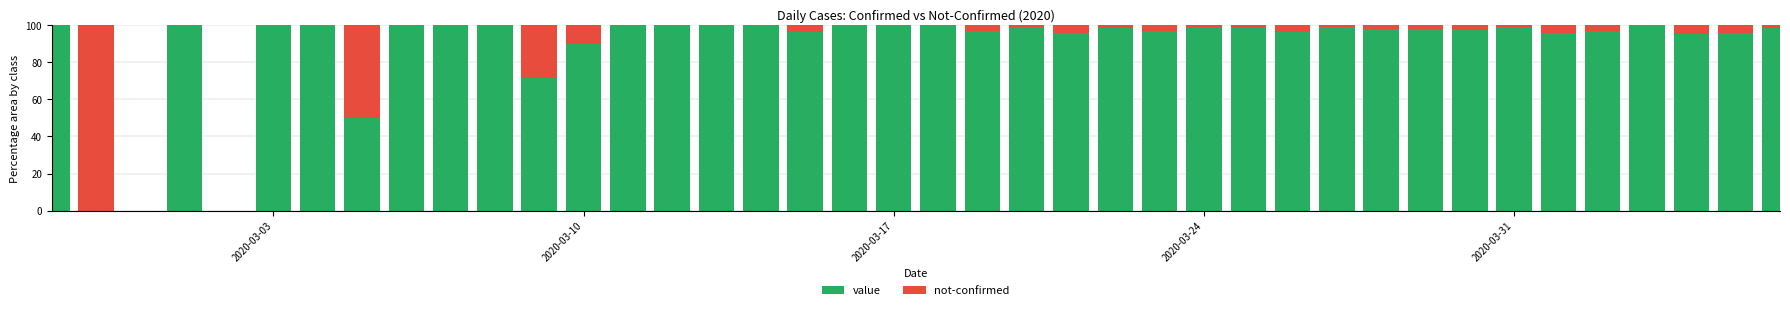

Count the number of categories in the chart.

40